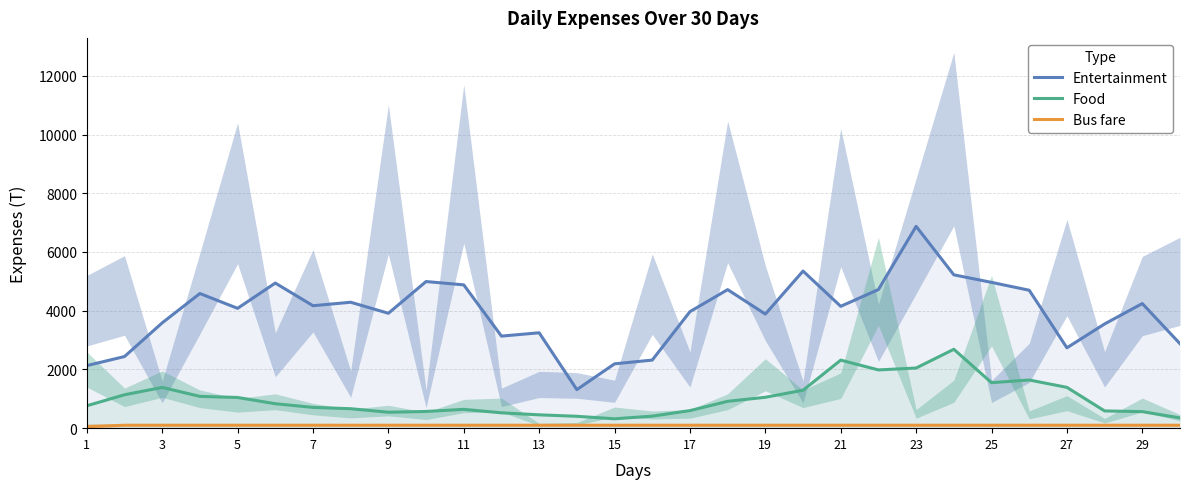

Reading right to left, list all the values displayed in this chart.

Entertainment: 2876.2	4243.5	3549.0	2736.8	4696.8	4964.8	5221.8	6873.0	4720.2	4149.5	5349.5	3885.5	4717.8	3967.8	2318.8	2191.0	1312.8	3248.2	3134.8	4880.2	4992.8	3912.8	4287.8	4170.0	4941.8	4080.8	4585.8	3585.8	2439.0	2130.0
Food: 350.0	563.0	586.8	1389.5	1640.5	1549.2	2686.2	2048.2	1983.8	2317.0	1292.0	1051.8	914.2	597.8	409.8	319.2	404.0	454.0	522.2	641.0	568.8	542.8	662.5	707.5	832.5	1045.0	1082.5	1387.5	1137.5	762.5
Bus fare: 100.0	100.0	100.0	100.0	100.0	100.0	100.0	100.0	100.0	100.0	100.0	100.0	100.0	100.0	100.0	100.0	100.0	100.0	100.0	100.0	100.0	100.0	100.0	100.0	100.0	100.0	100.0	100.0	100.0	50.0